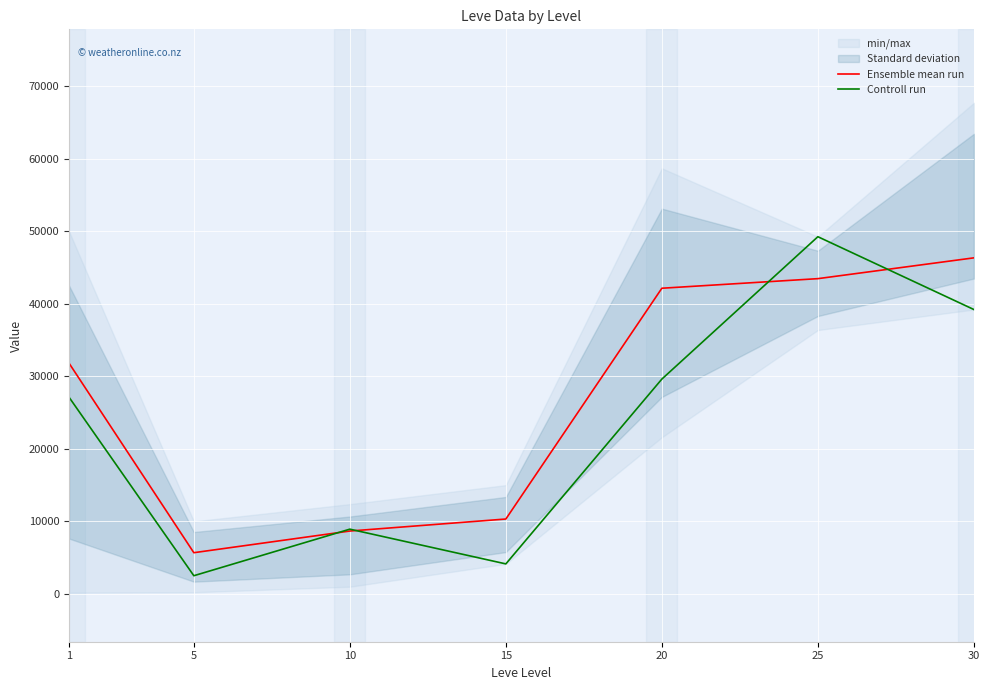

How many times do Ensemble mean run and Controll run cross each other?

4